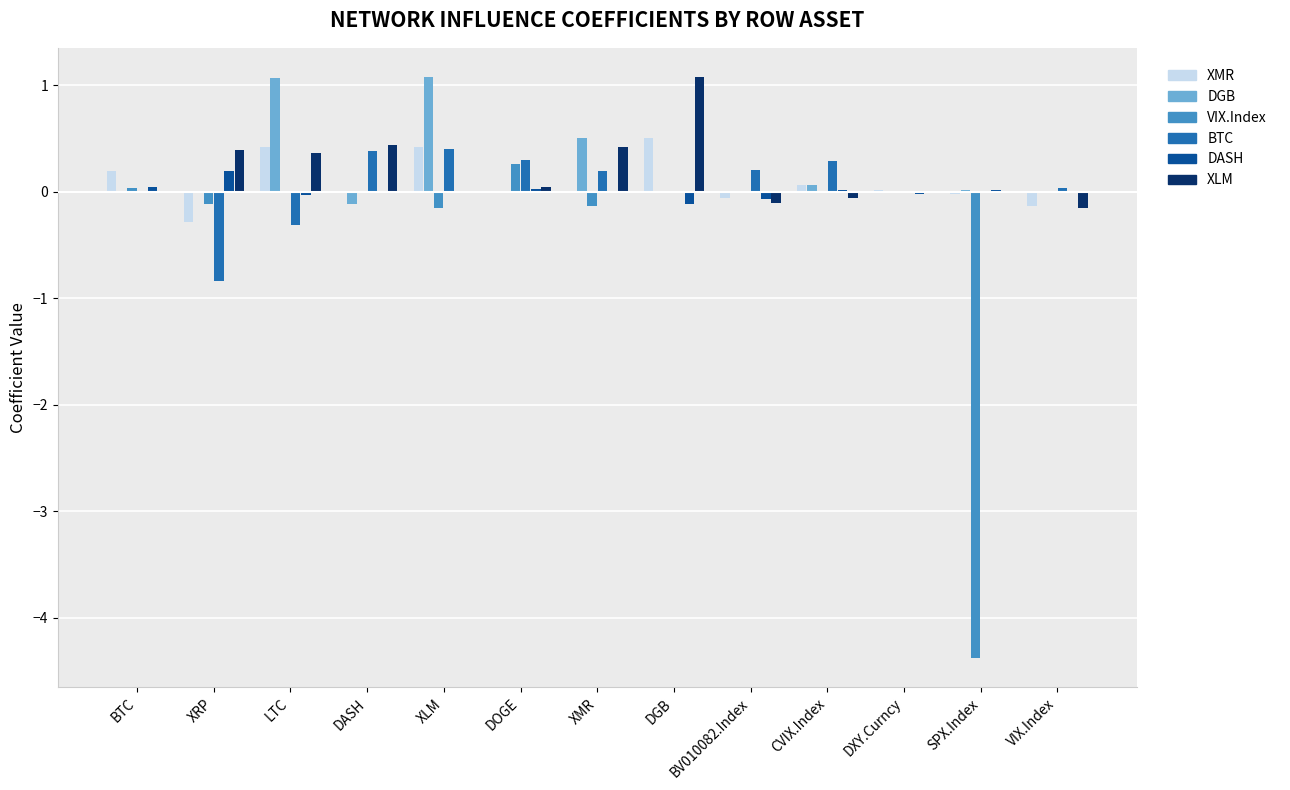

What is the sum of all DGB values?

2.6